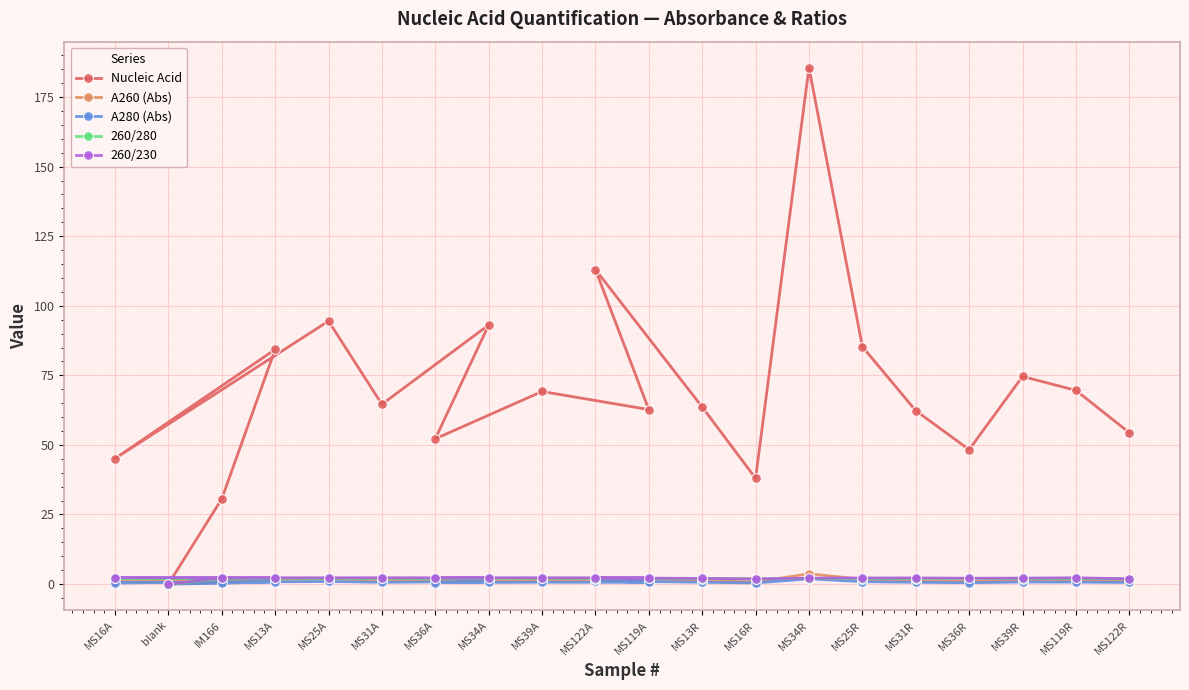

Which series has the largest total across all categories?

Nucleic Acid